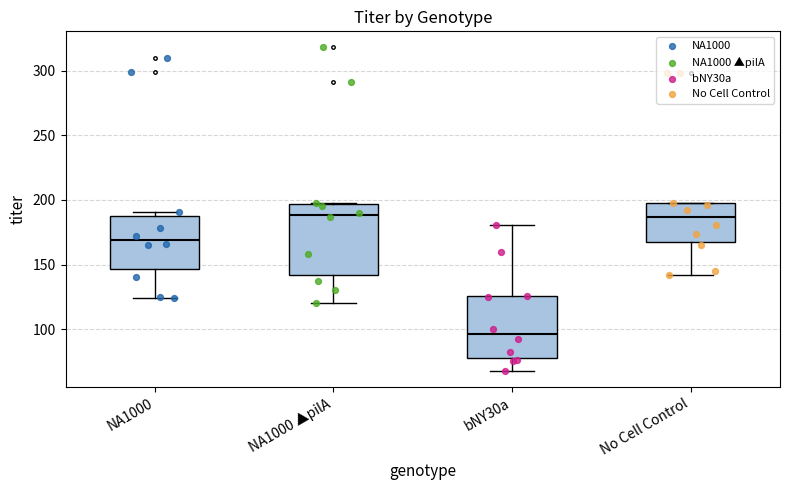

Comparing the boxes themselves (not the whiskers), which one is the tallest?

NA1000 ▲pilA